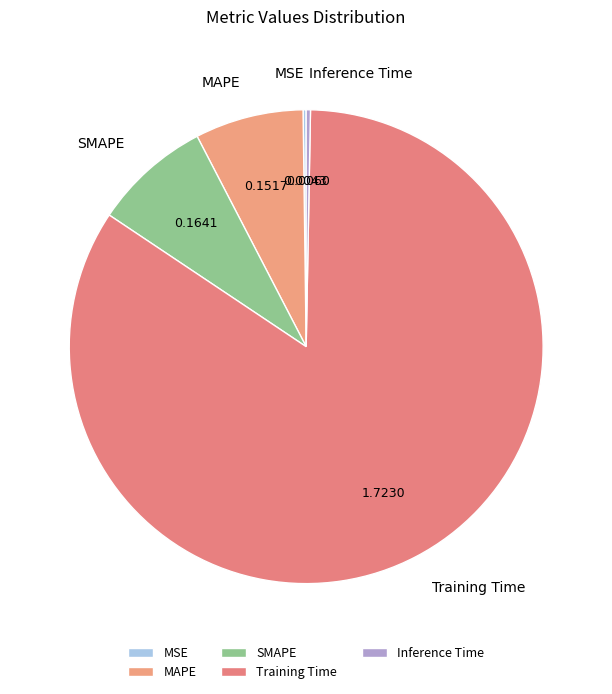

Which slice is the largest?

Training Time